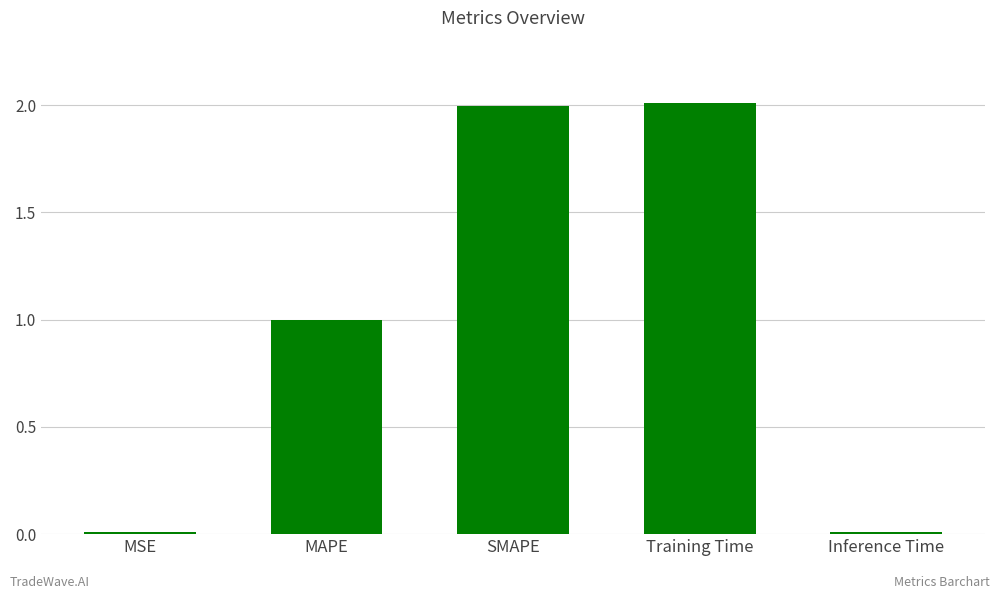

What is the label of the 2nd bar from the right?

Training Time